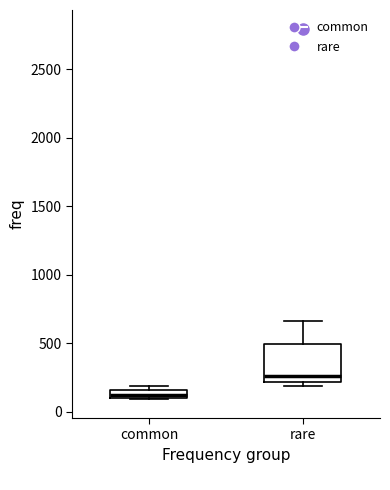

Which box is the tallest, from its lower edge to its upper edge?

rare